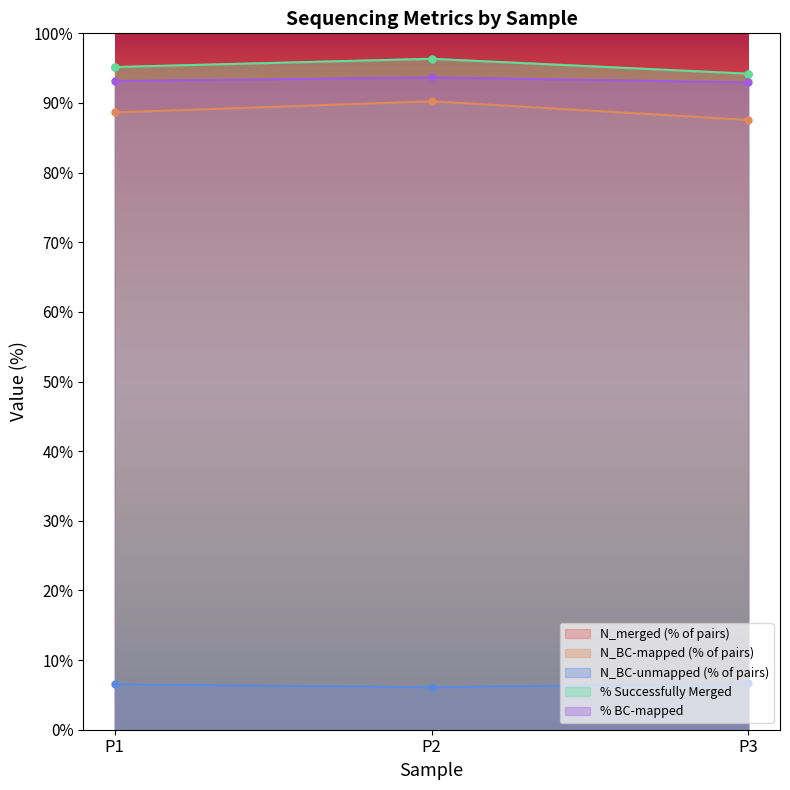

What are all the series names shown in the legend?

N_merged, N_BC-mapped, N_BC-unmapped, percent_successfully_merged, percent_BC-mapped